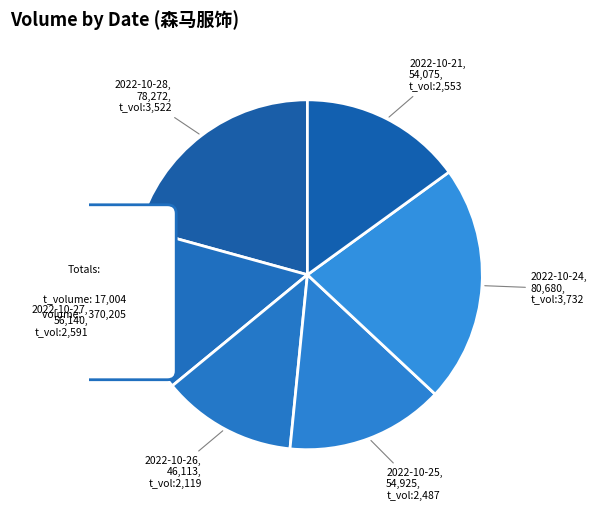

Which slice is the largest?

2022-10-24
80680